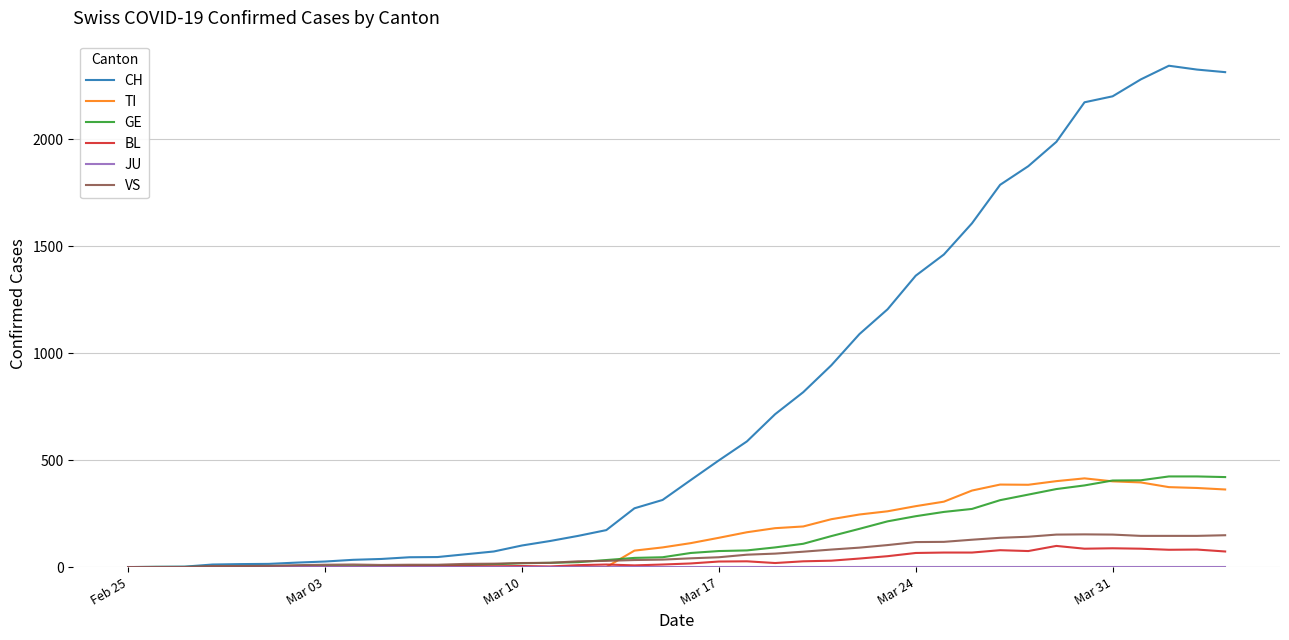

What is the highest value of the GE series?

424